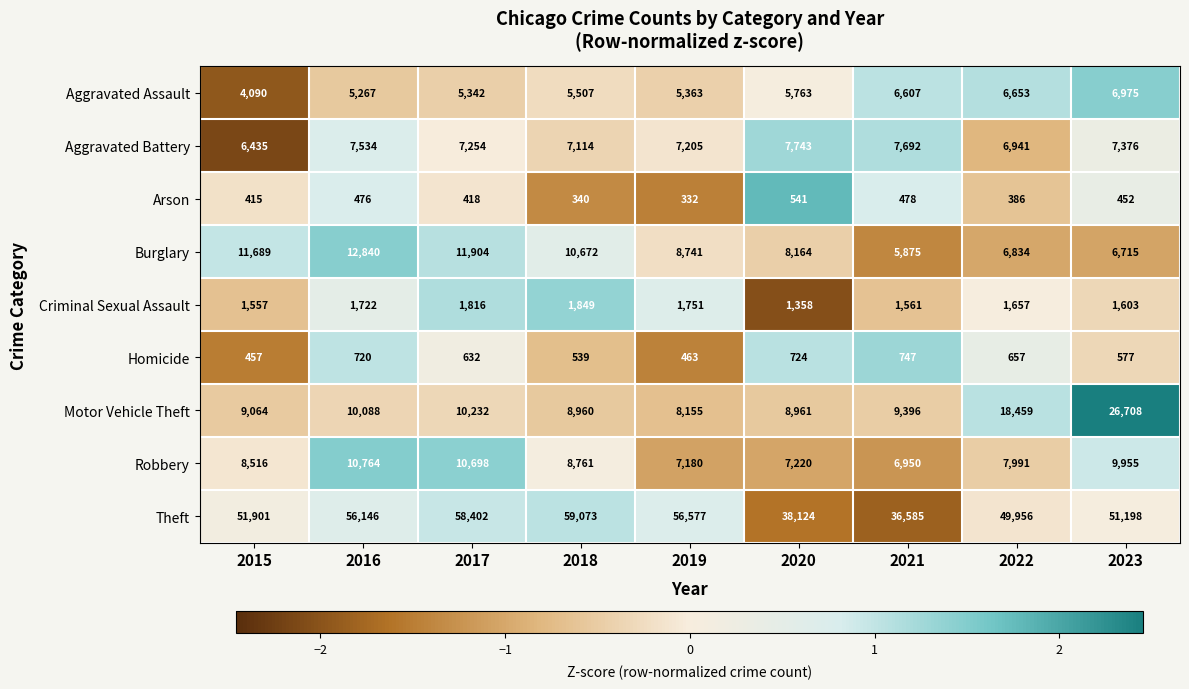

Which category has the lowest value in the Aggravated Assault series?

2015